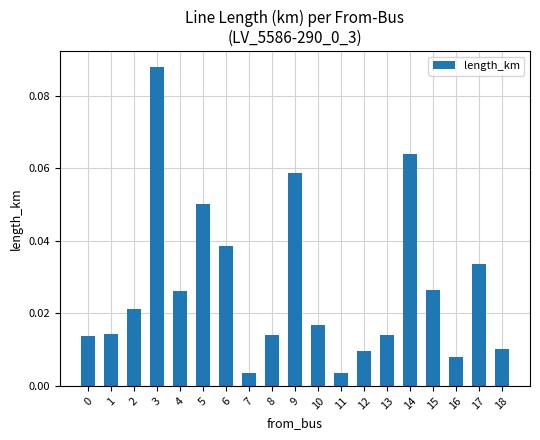

Between 7 and 9, which is larger?

9